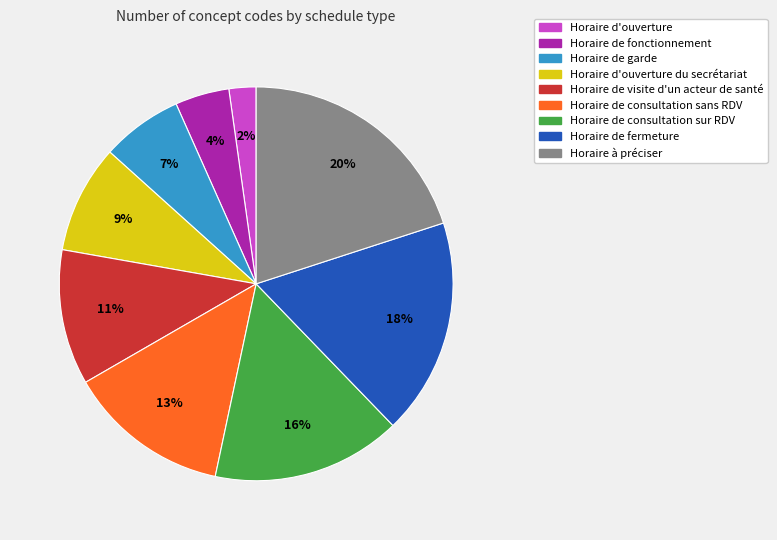

Is there any slice that represents more than half of the pie?

No